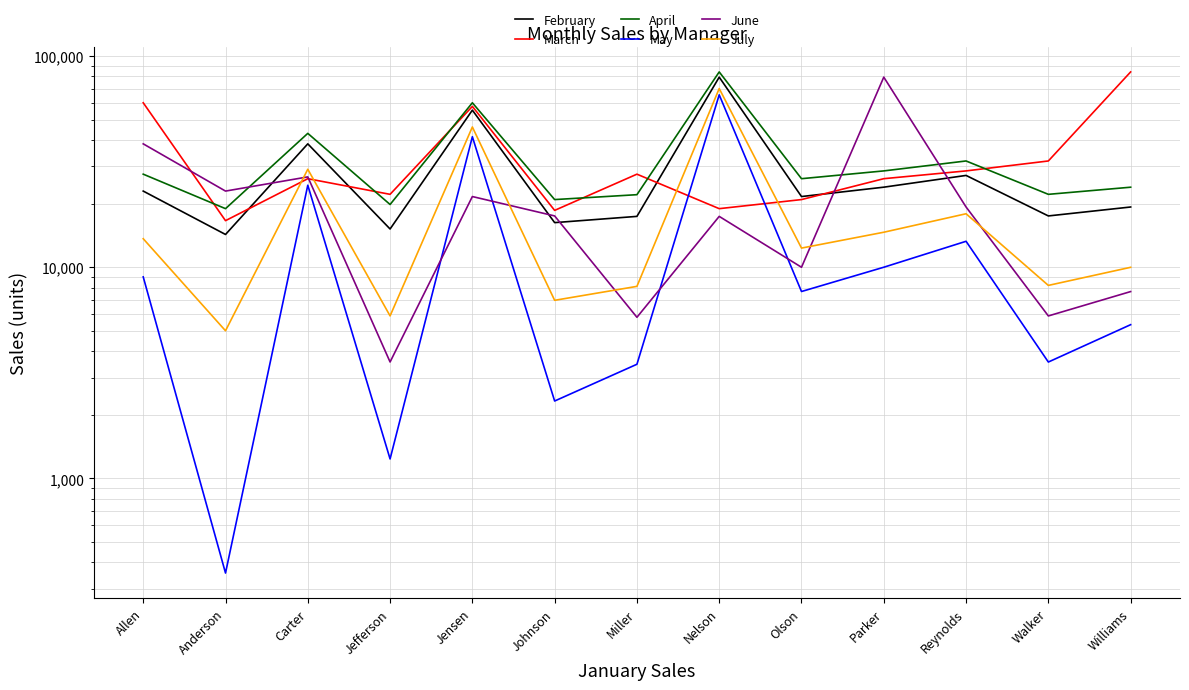

The February series shows 22947 at Carter. True or false?

False